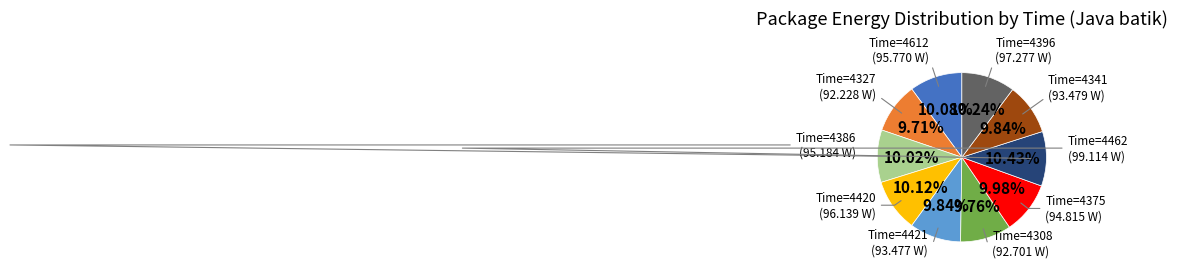

Count the number of slices in the pie.

10